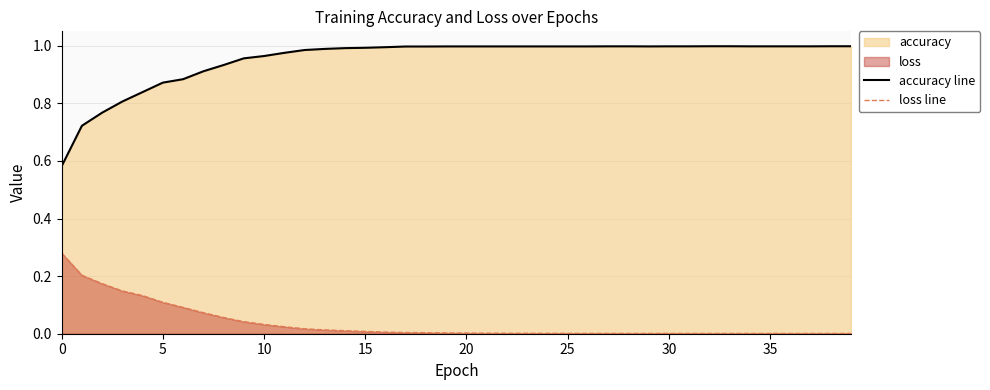

List the series in order of their peak value, highest first.

accuracy line, loss line